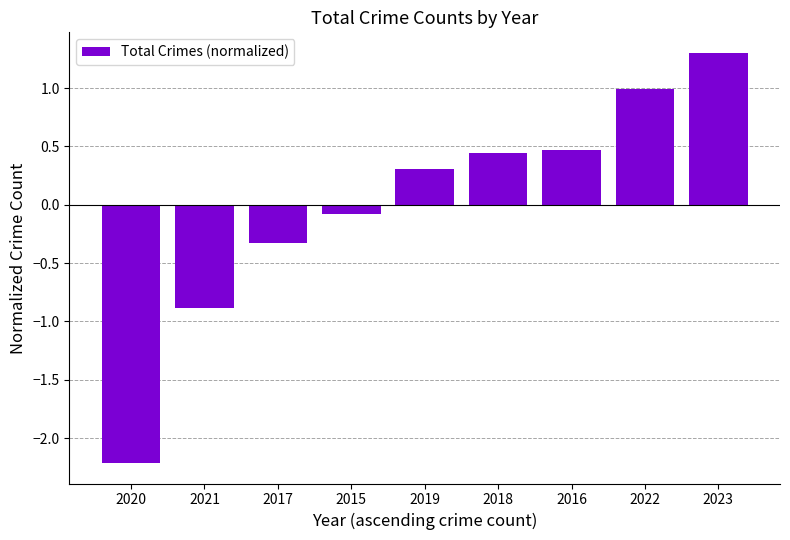

What is the greatest value displayed?

1.3